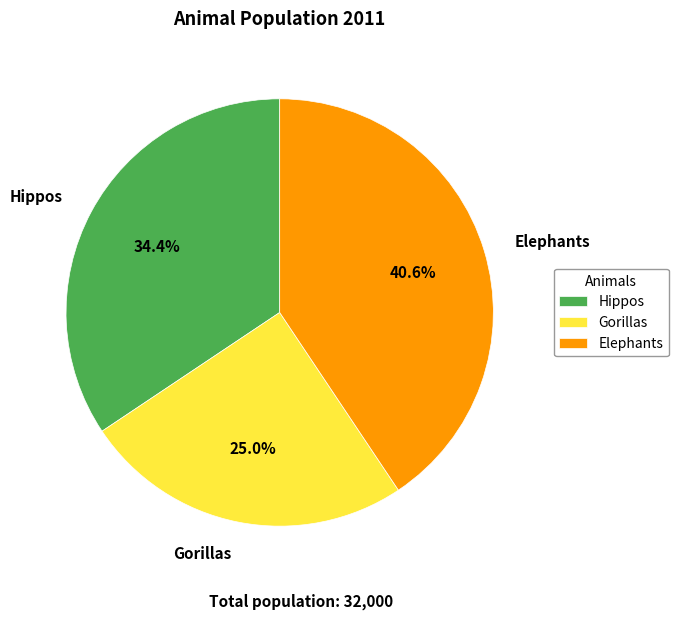

To the nearest percent, what is the combined percentage of Gorillas and Hippos?

59%